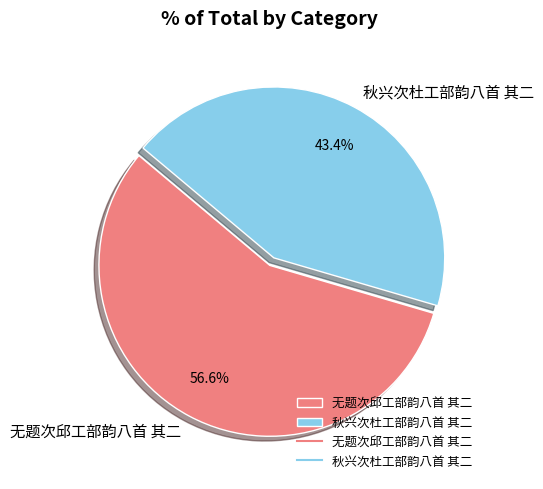

To the nearest percent, what is the difference between the largest and smallest slice percentages?

13%